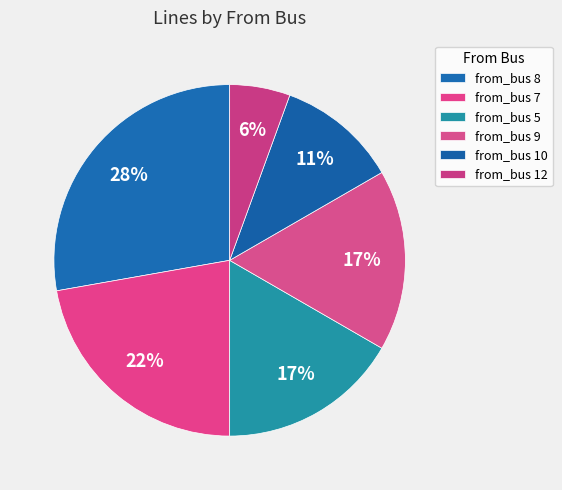

Rank the categories by value from highest to lowest.

8, 7, 5, 9, 10, 12